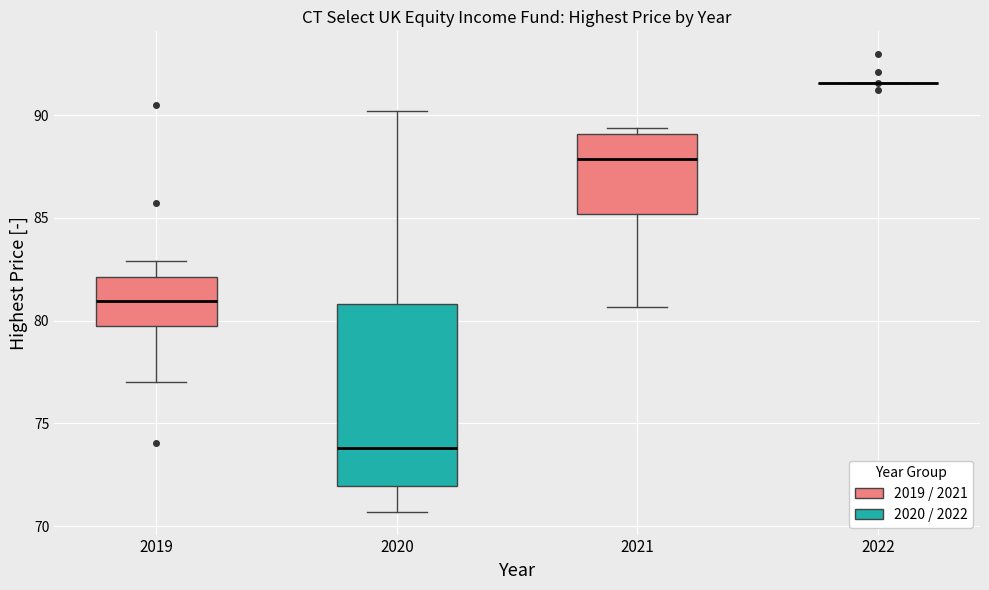

Reading left to right, transcribe this box plot: for each box, give where its median line is, the range the box spans, and where its two whiskers end, as read against the y-axis. The values are not printed on the chart, so give them approximately, as read against the axis.

2019: median 81.0, box 79.5 to 82.0, whiskers 77.0 to 83.0
2020: median 74.0, box 72.0 to 81.0, whiskers 70.5 to 90.0
2021: median 88.0, box 85.0 to 89.0, whiskers 80.5 to 89.5
2022: box collapsed to a line at 91.5, whiskers 91.5 to 91.5